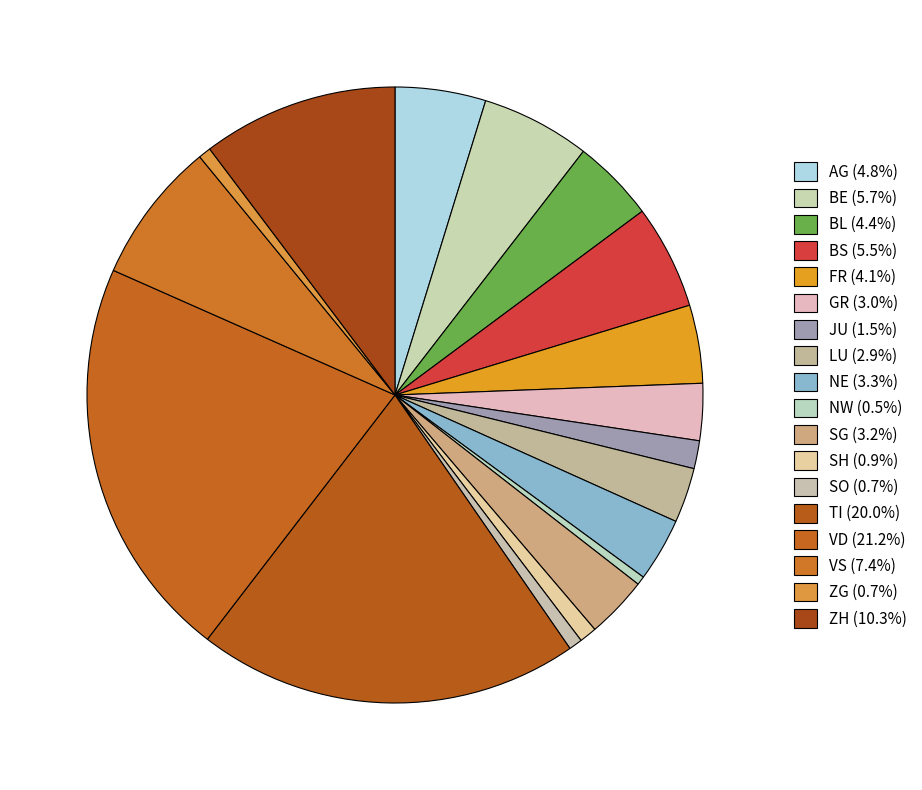

How many slices are in this pie chart?

18